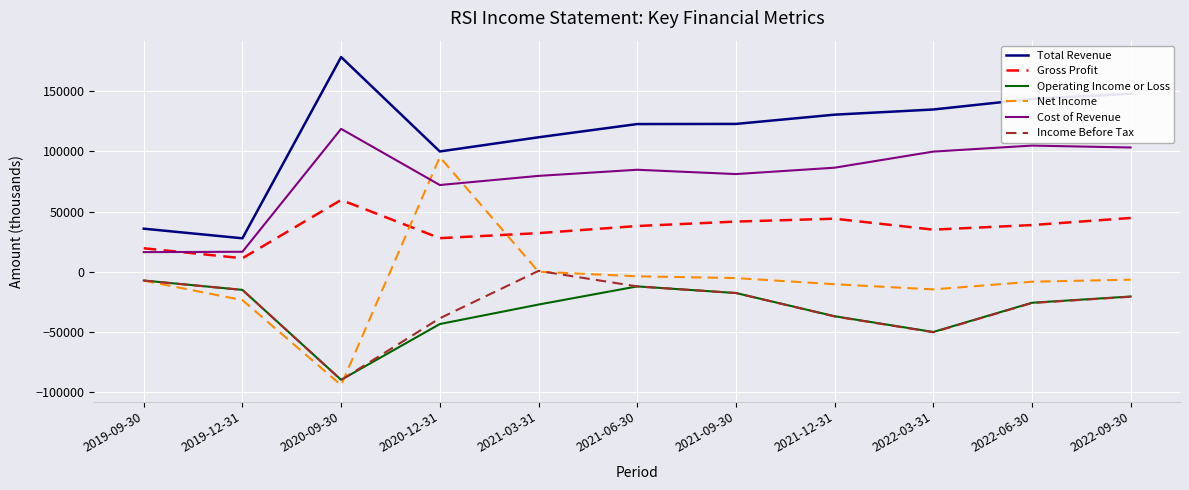

True or false: Total Revenue and Operating Income or Loss intersect in this chart.

False